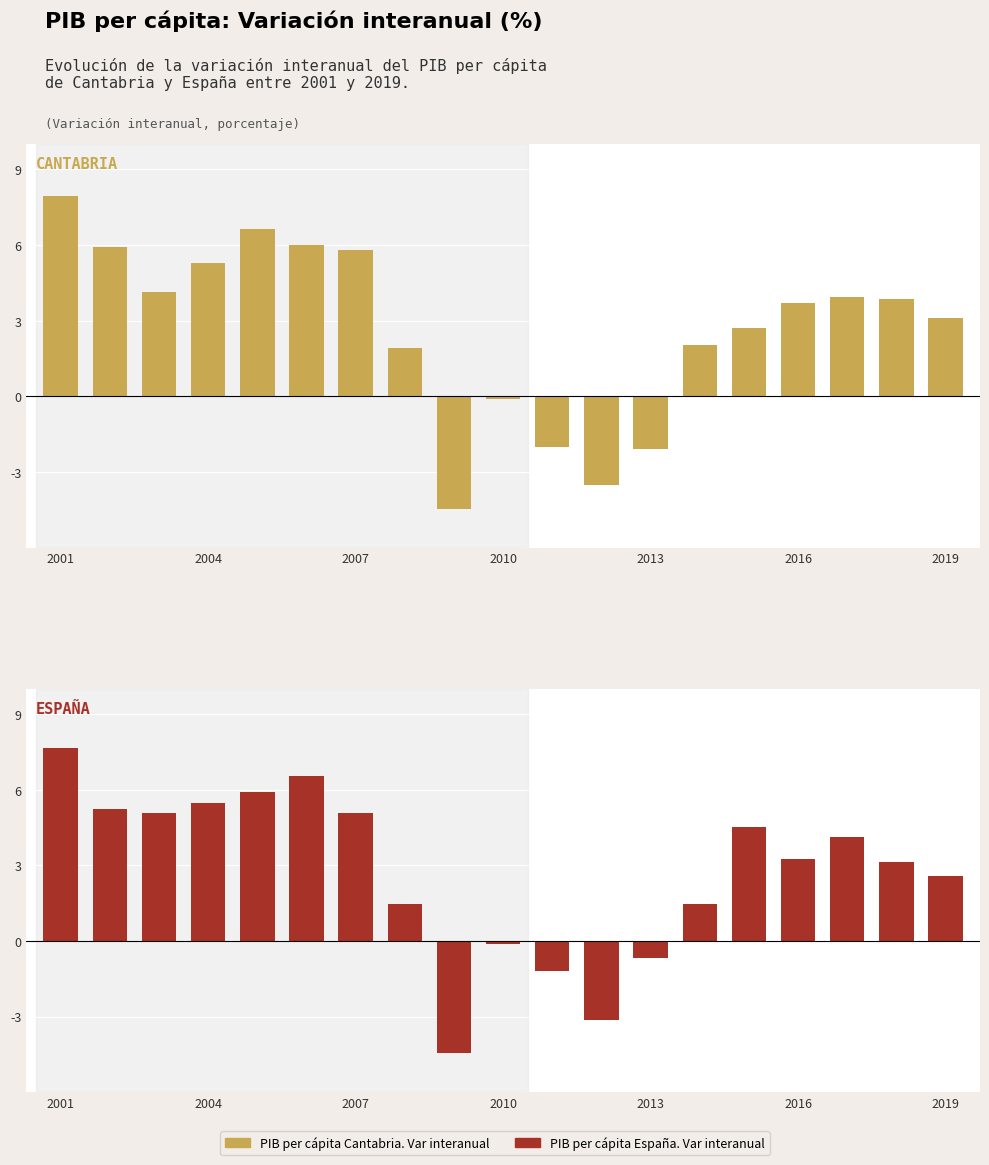

Reading left to right, transcribe all the data shown in this chart.

CANTABRIA: 8.0	5.9	4.1	5.3	6.6	6.0	5.8	1.9	-4.5	-0.1	-2.0	-3.5	-2.1	2.0	2.7	3.7	3.9	3.9	3.1
ESPAÑA: 7.6	5.2	5.1	5.5	5.9	6.5	5.1	1.5	-4.4	-0.1	-1.2	-3.1	-0.7	1.5	4.5	3.3	4.1	3.1	2.6